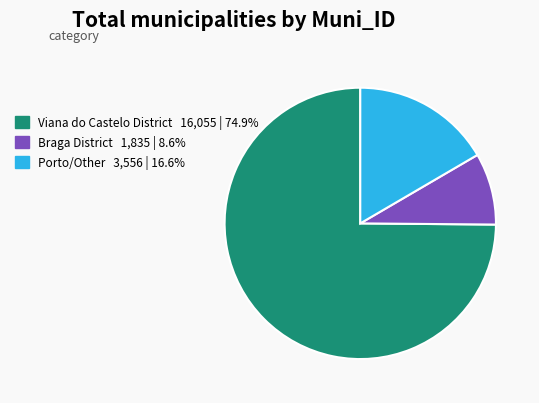

Is there any slice that represents more than half of the pie?

Yes